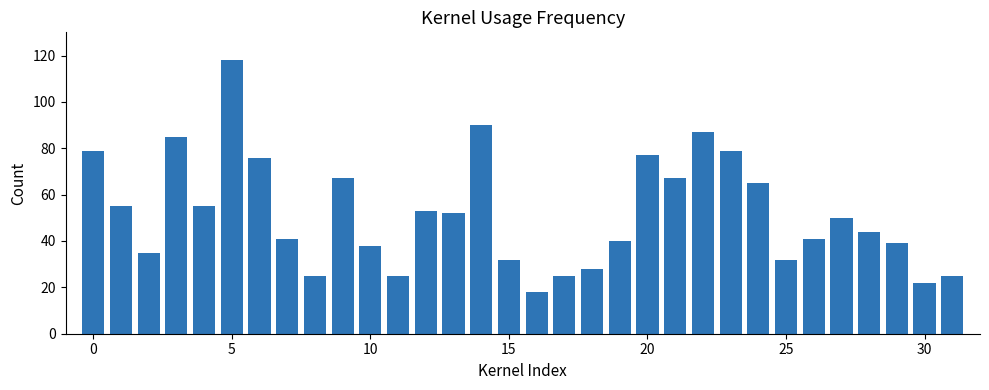

What is the greatest value displayed?

118